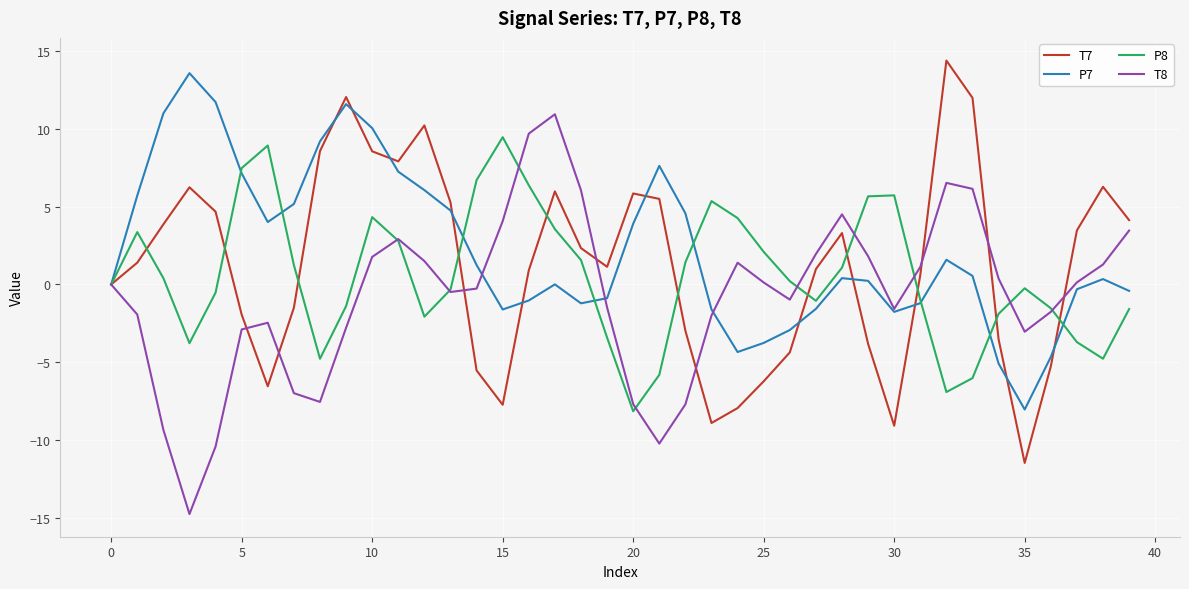

What is the maximum value for T7?

14.4